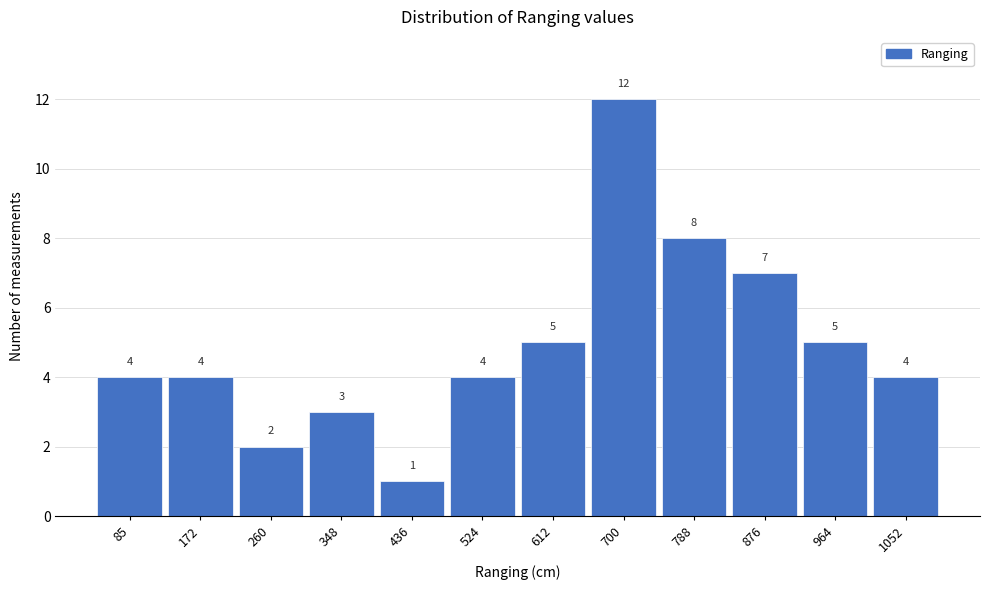

Reading left to right, what are all the values shown in this chart?

4	4	2	3	1	4	5	12	8	7	5	4